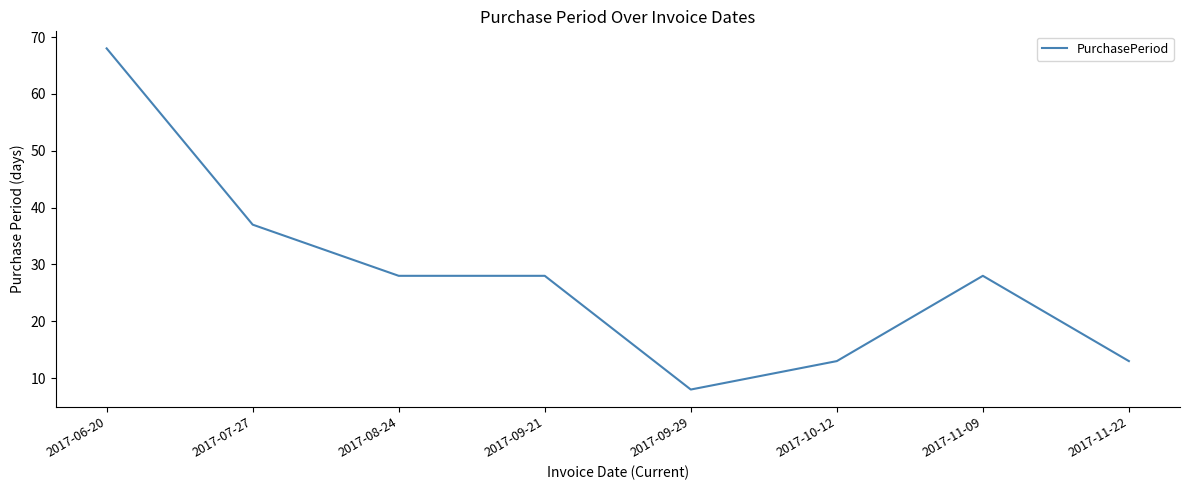

Approximately how many times larger is the value at 2017-07-27 compared to 2017-11-09?

1.3